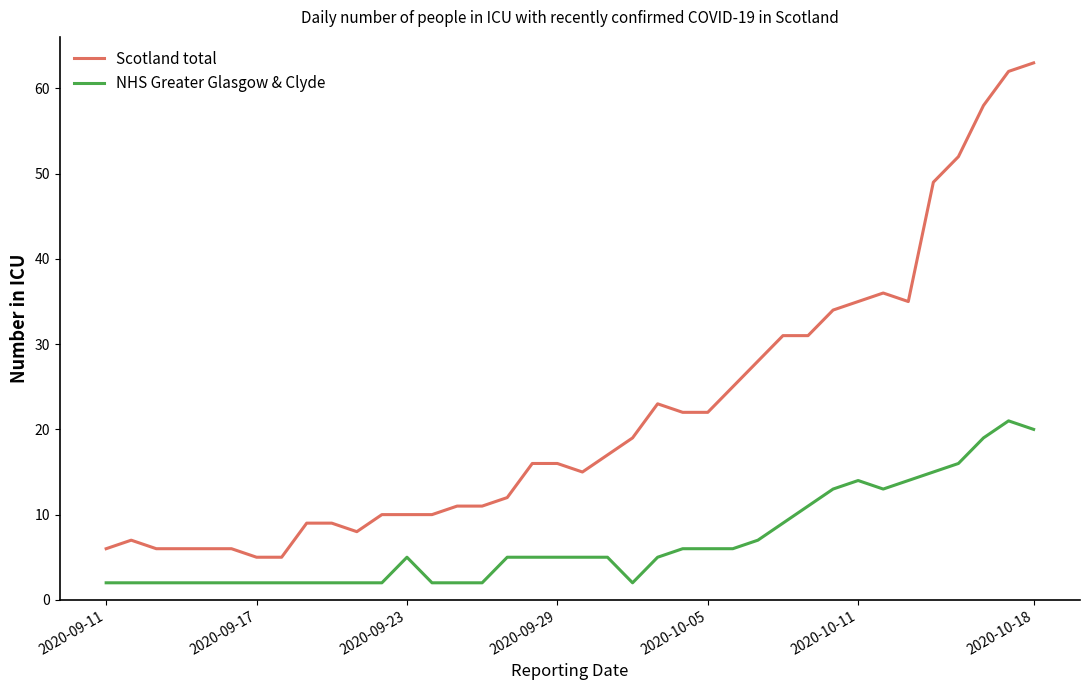

Rank the series by their average value, from highest to lowest.

Scotland total, NHS Greater Glasgow & Clyde